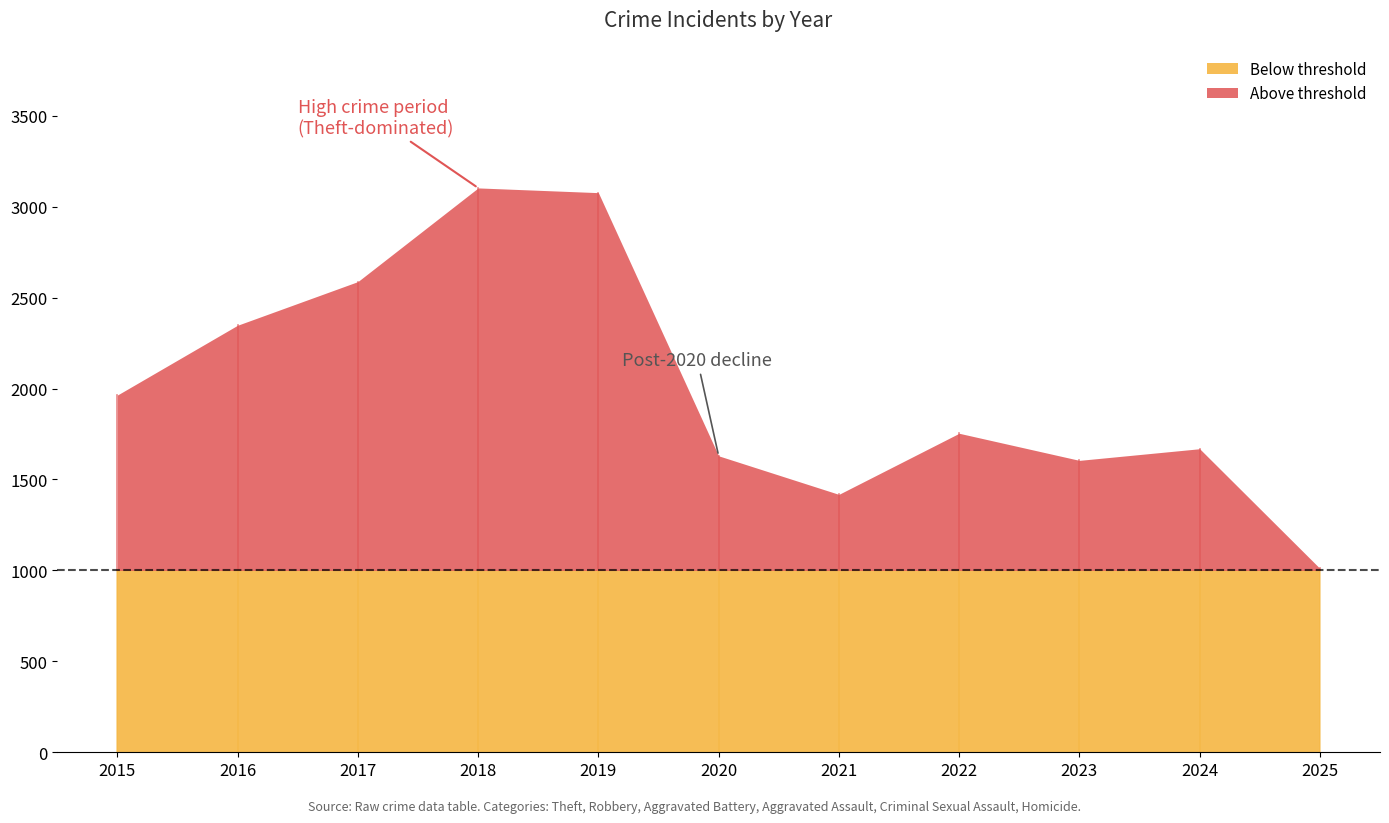

What is the total value across all series at 2024?

1669